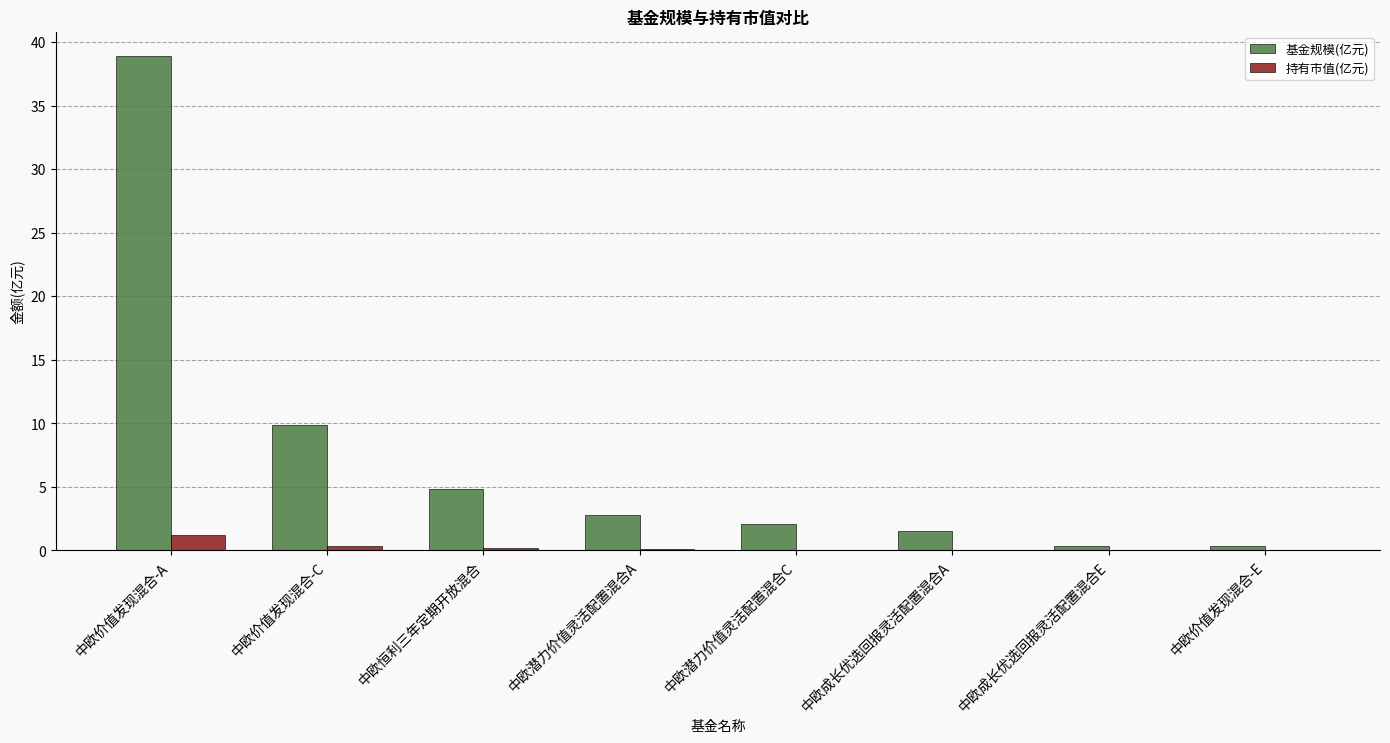

Which series has the largest range (max minus min)?

基金规模(亿元)